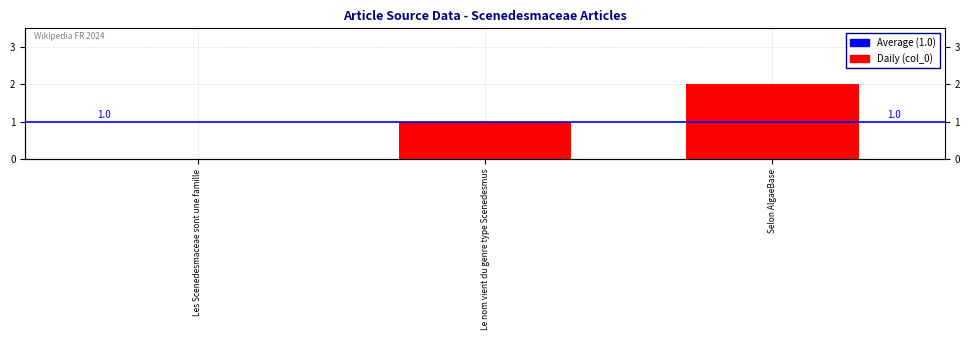

What position from the left is Les Scenedesmaceae sont une famille?

1